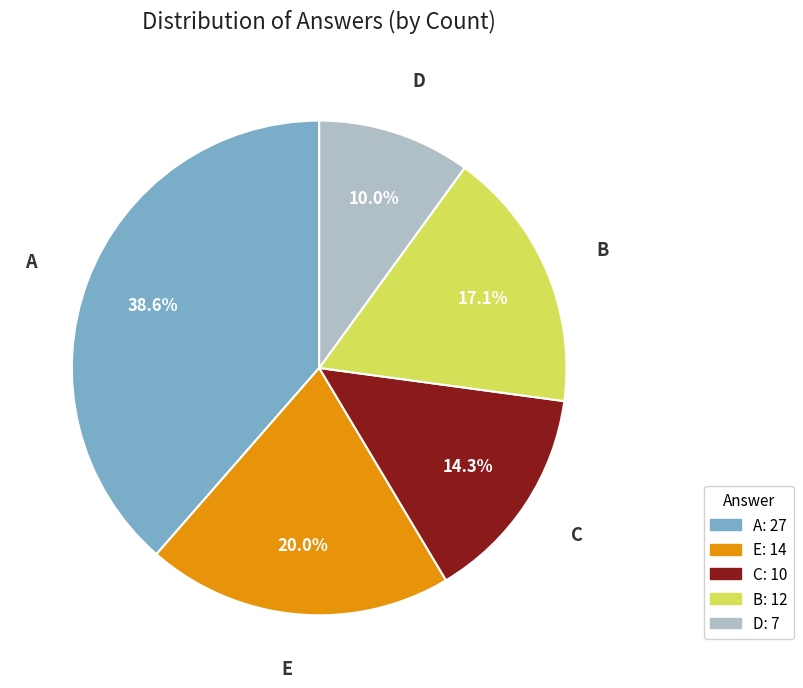

What percentage is the A slice, to the nearest percent?

39%